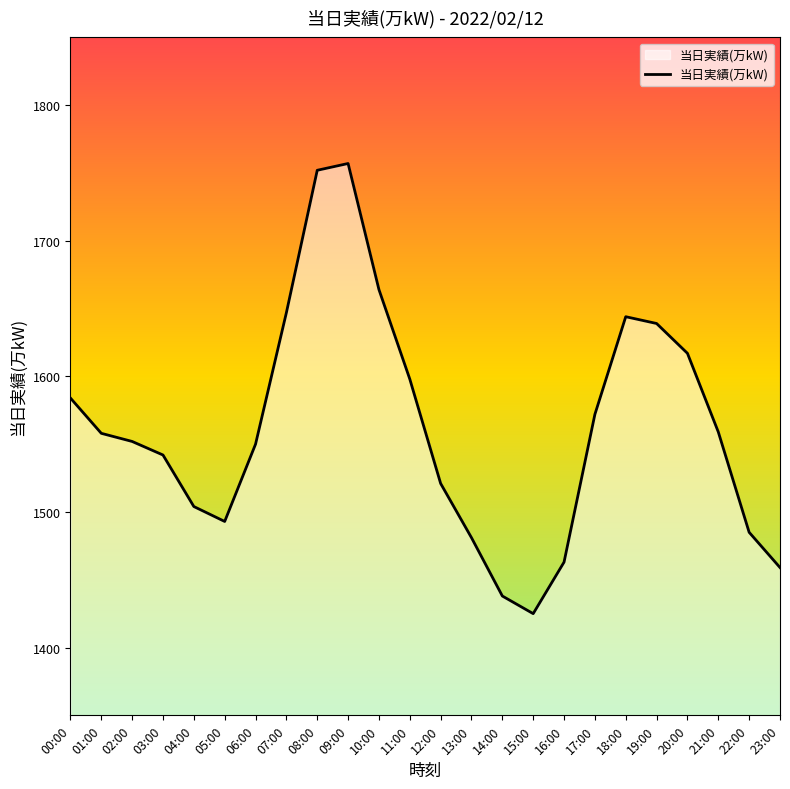

What is the smallest value displayed?

1425